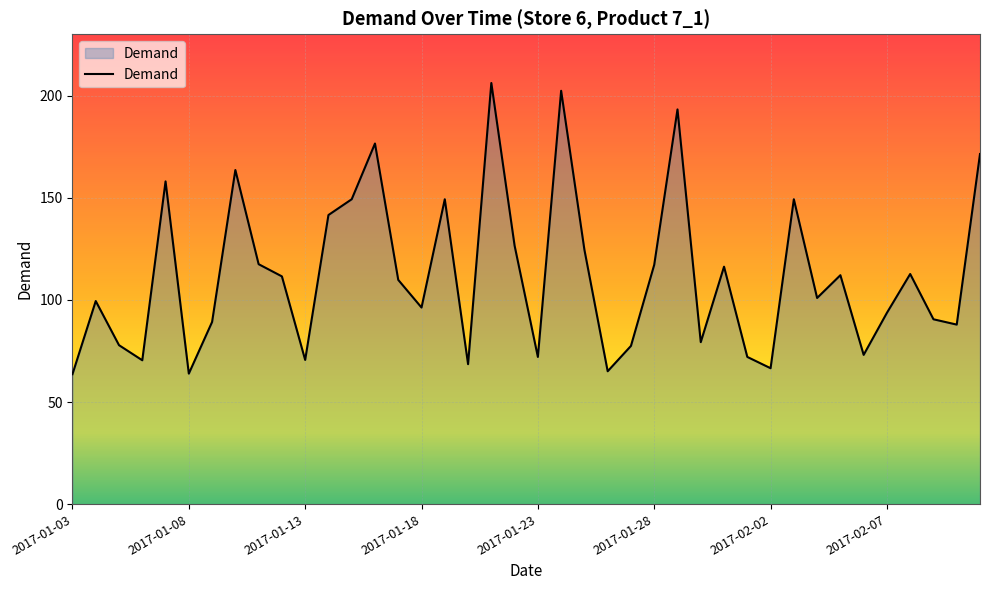

What is the smallest value displayed?

63.6